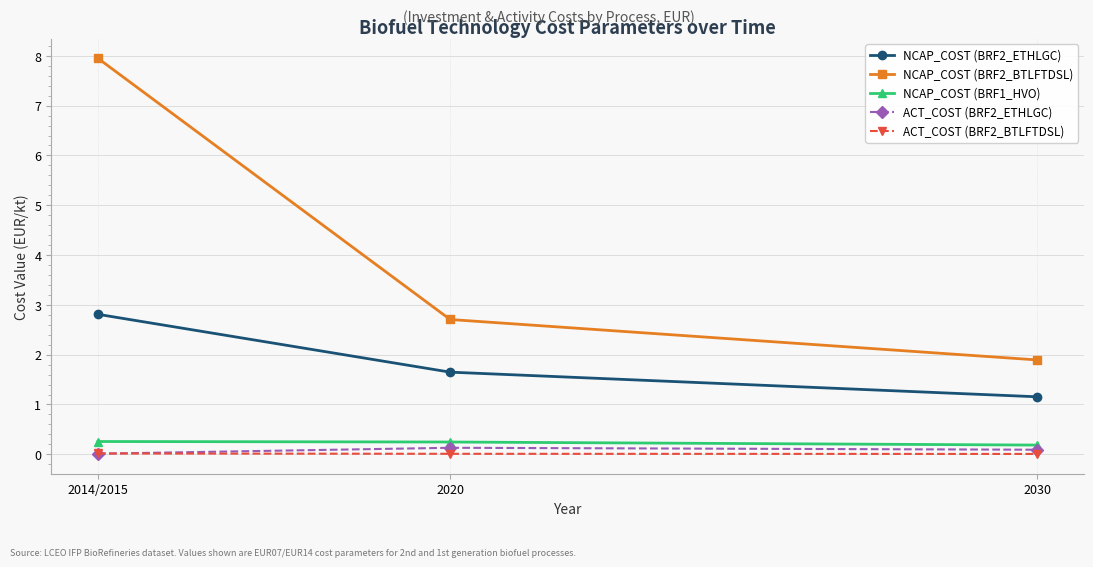

What is the label of the 2nd point from the right?

2020